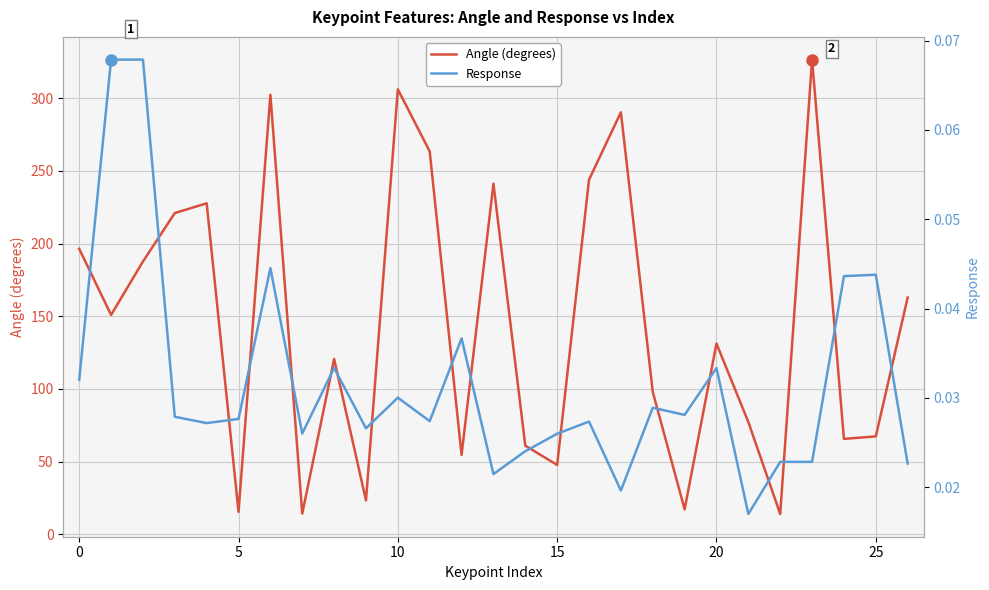

Which series changed the most between 13 and 17?

Angle (degrees)